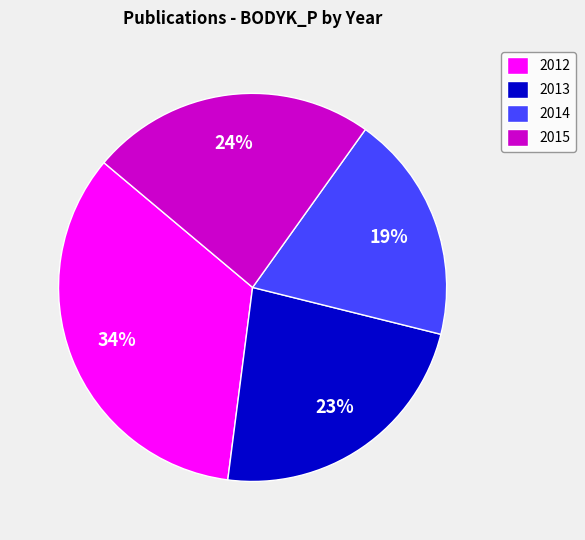

True or false: 2013 accounts for 1% of the total.

False